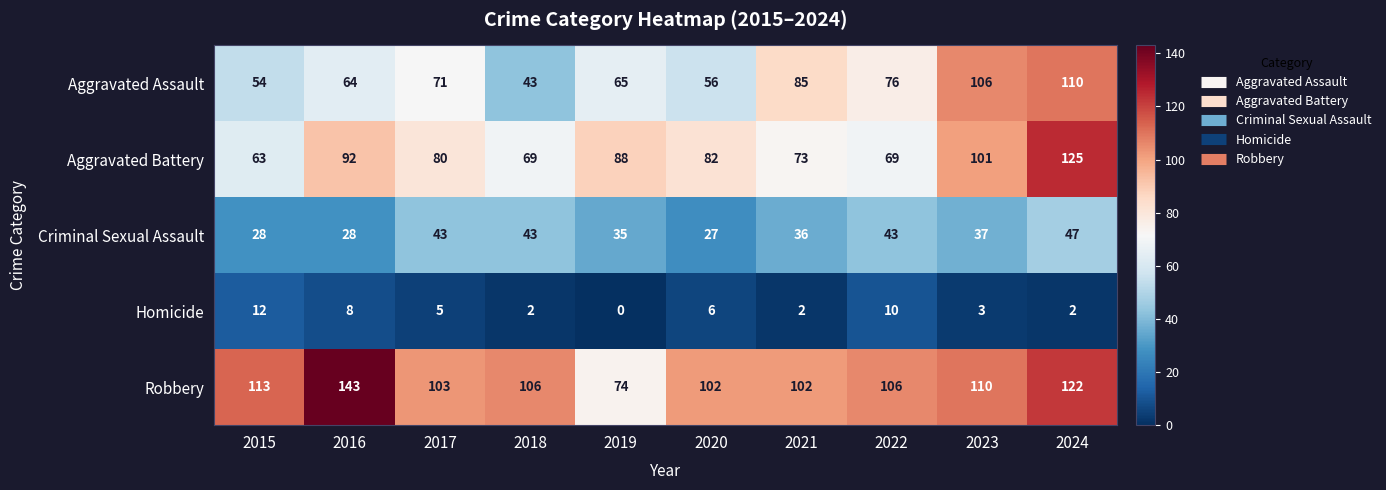

Which category has the lowest value in the Aggravated Battery series?

2015